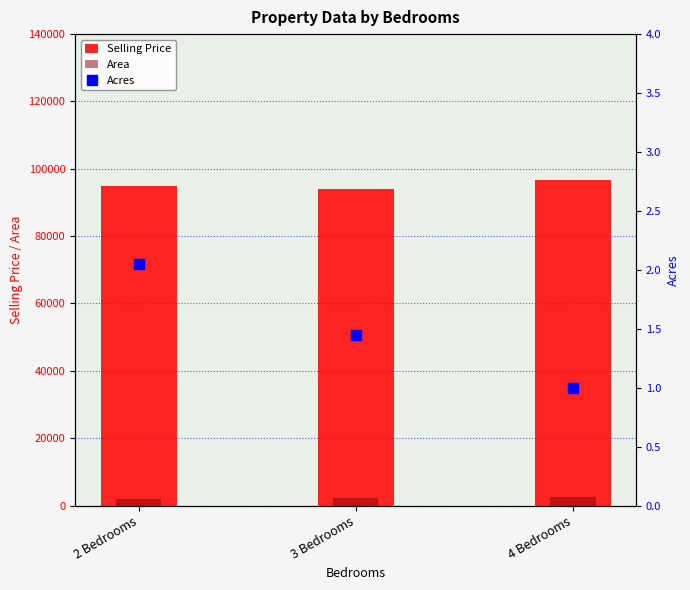

What is the total value across all series at 4 Bedrooms?

99284.3